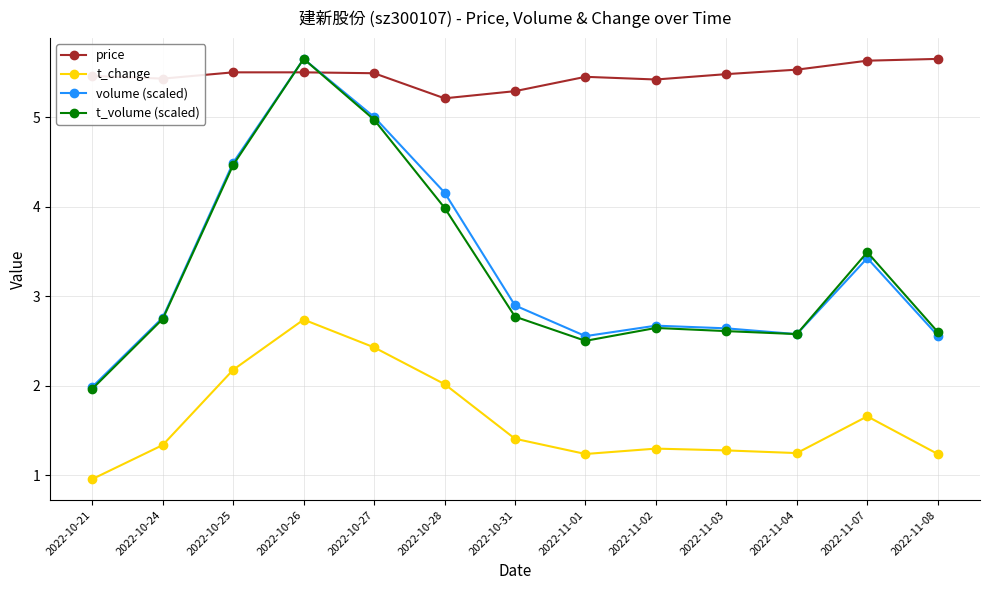

The price series shows 3.5 at 2022-10-31. True or false?

False